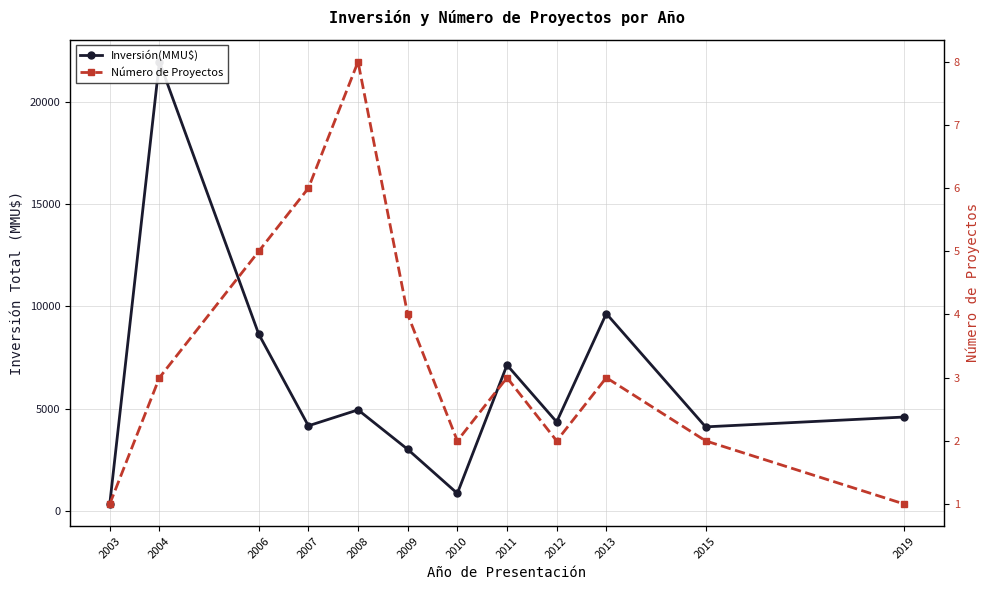

What is the difference between the maximum and second lowest values in the Número de Proyectos series?

7